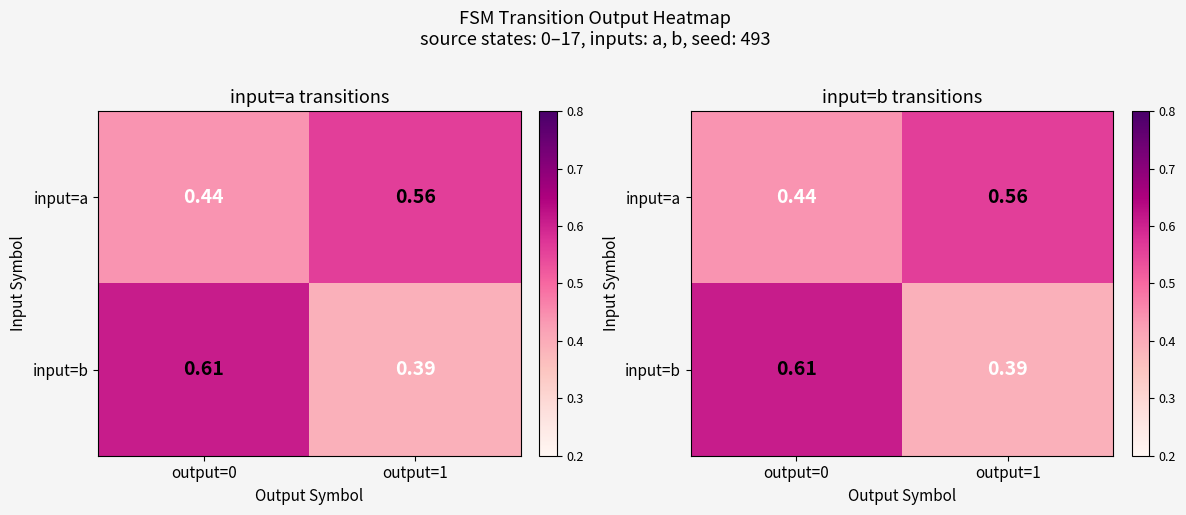

What is the difference between the maximum and minimum values in the input=b series?

0.2